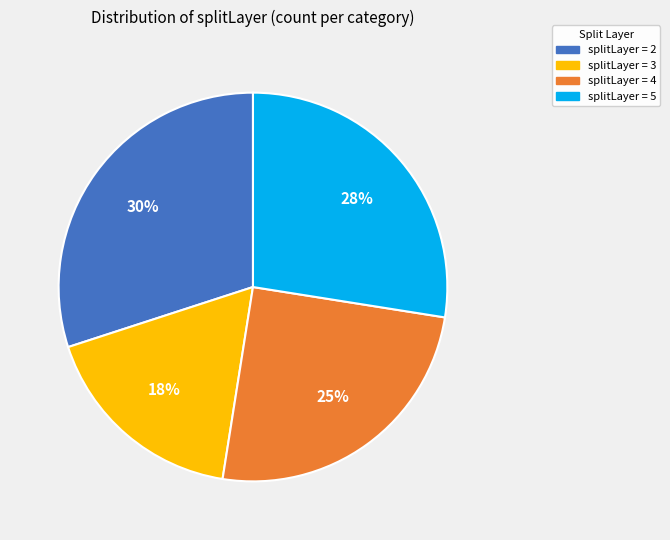

How many segments does this pie chart have?

4